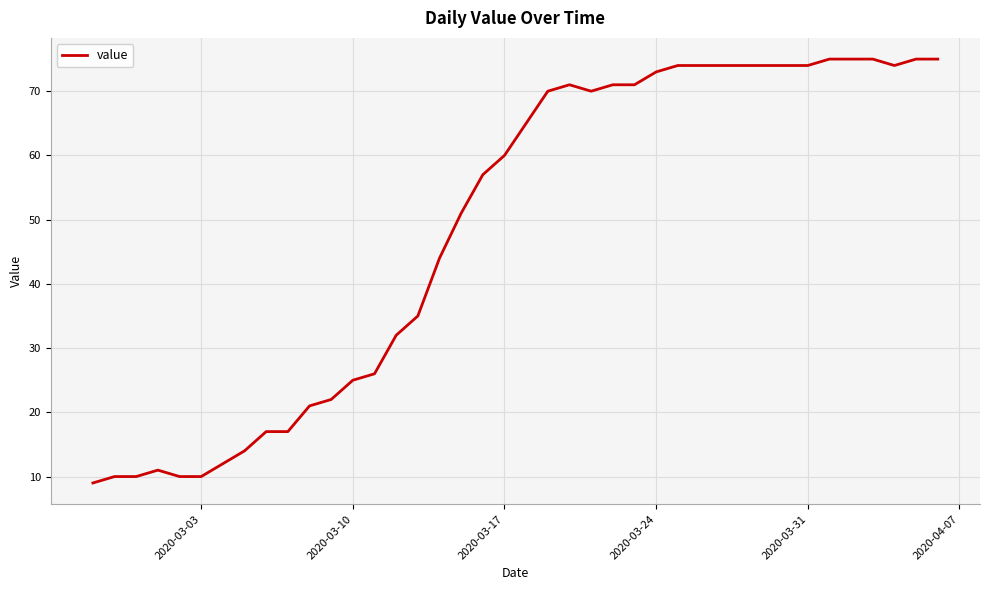

What is the minimum value shown in the chart?

9